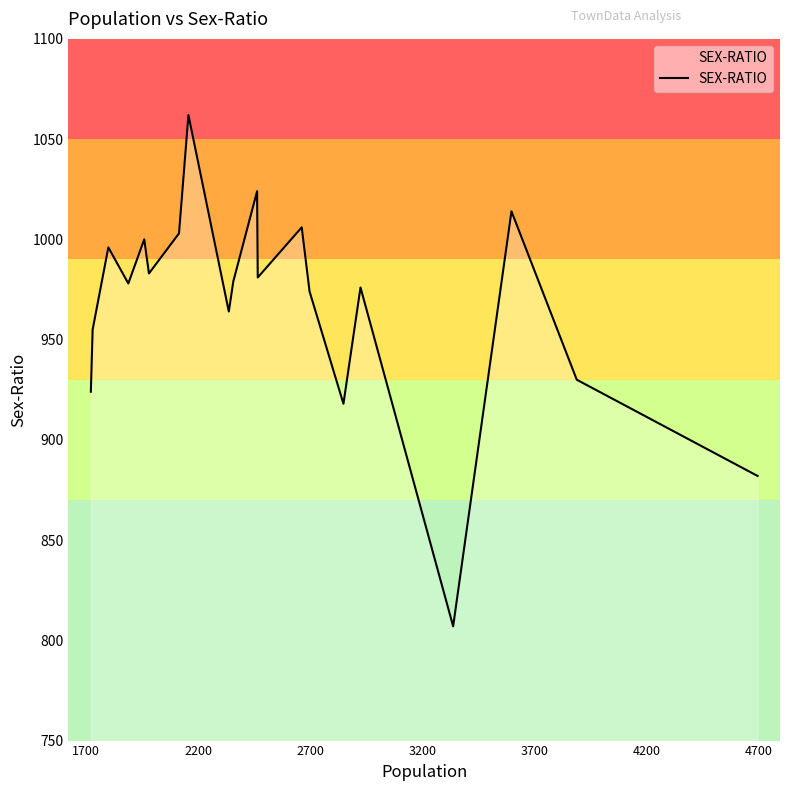

How many lines are shown in the chart?

1